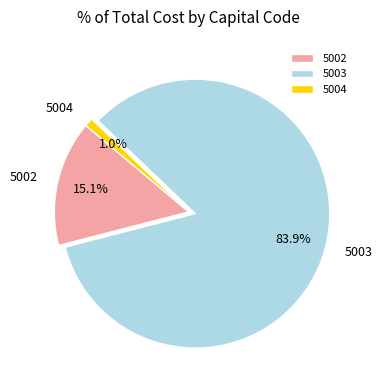

Which category accounts for the majority?

5003